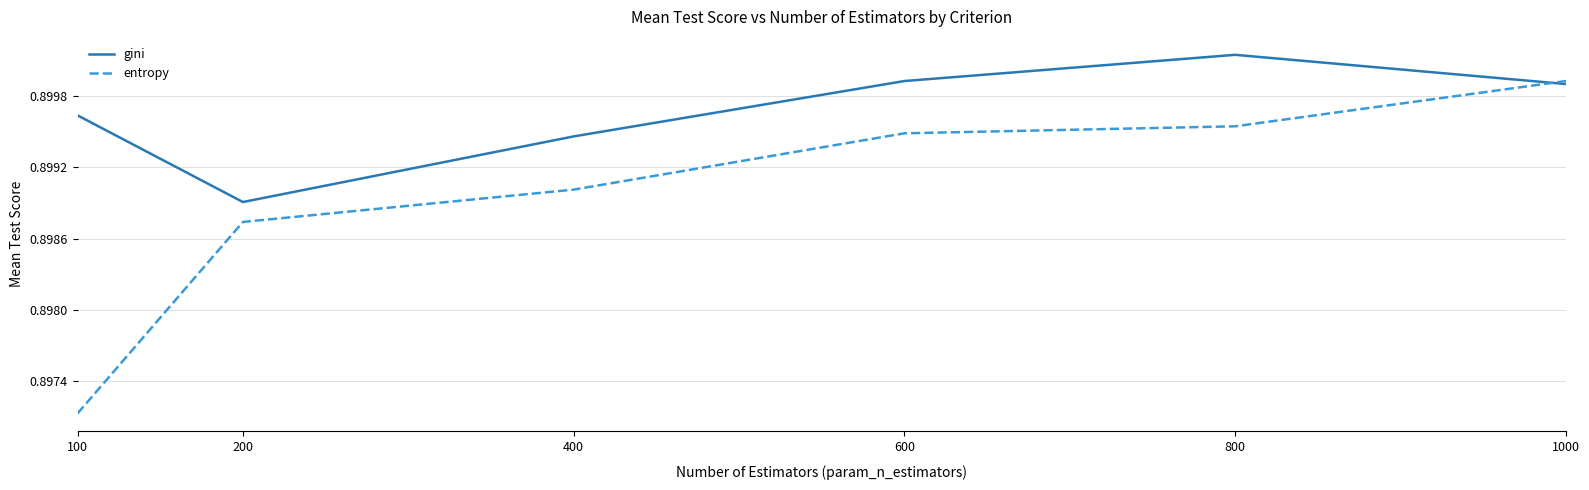

Which category has the highest value in the gini series?

800